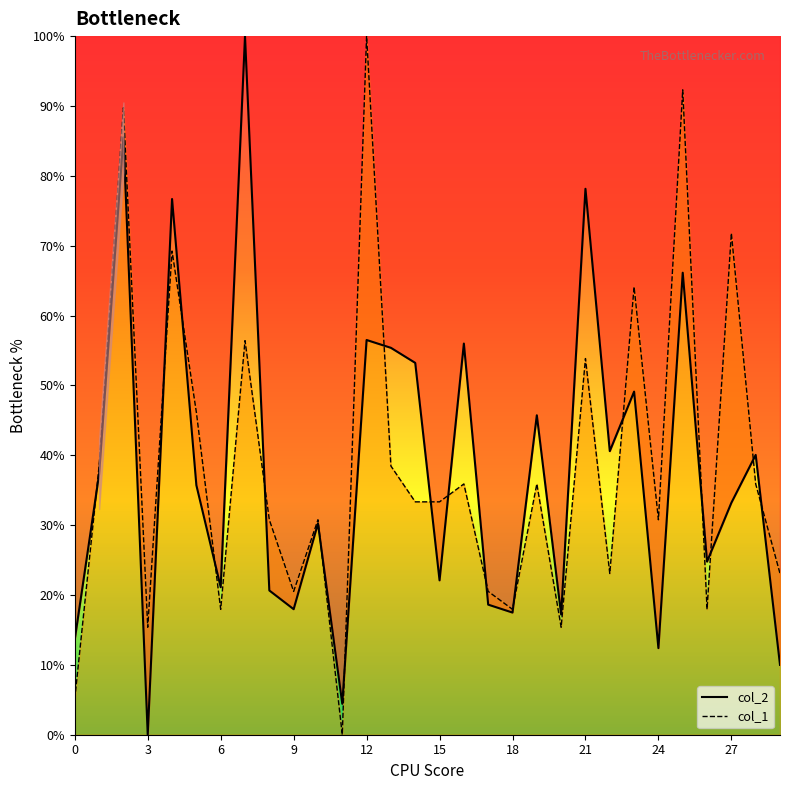

Which category has the lowest value across all series?

3